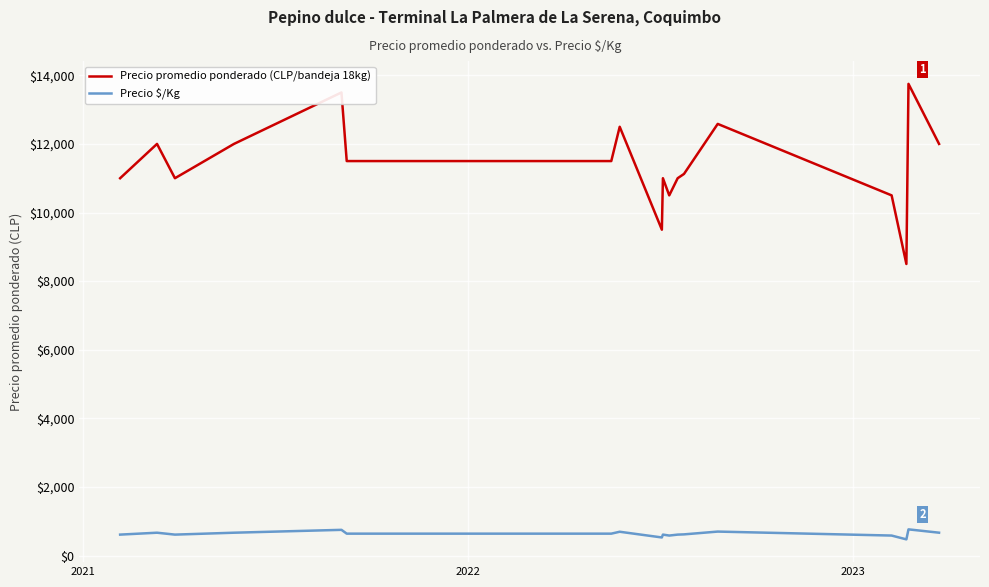

How many series are shown in this chart?

2